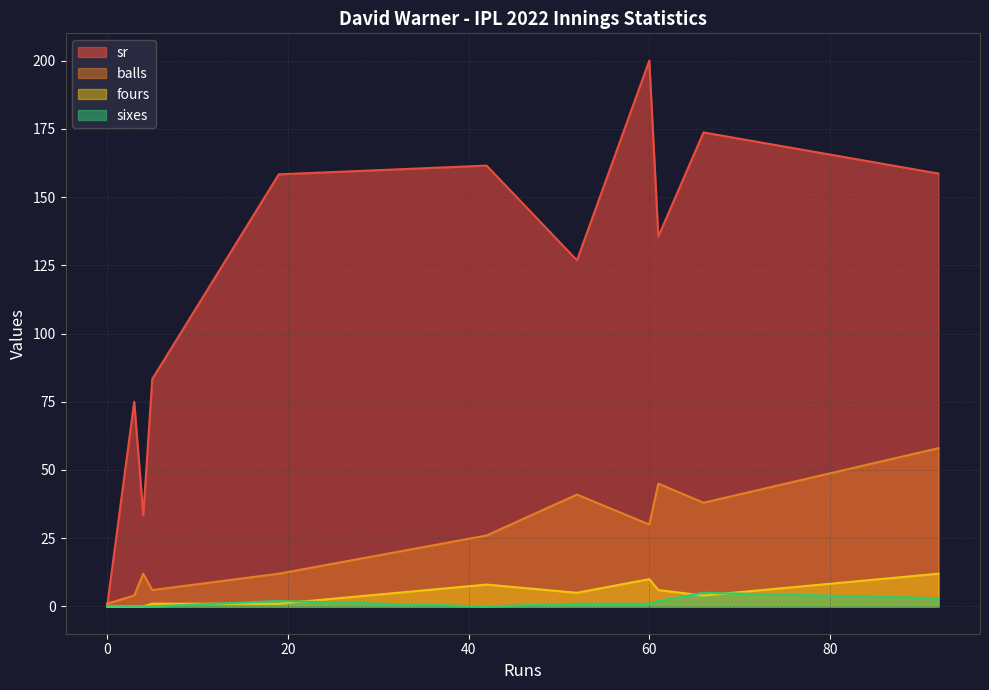

List the labels in order of fours value, smallest first.

4, 3, 0, 5, 19, 66, 52, 61, 42, 60, 92